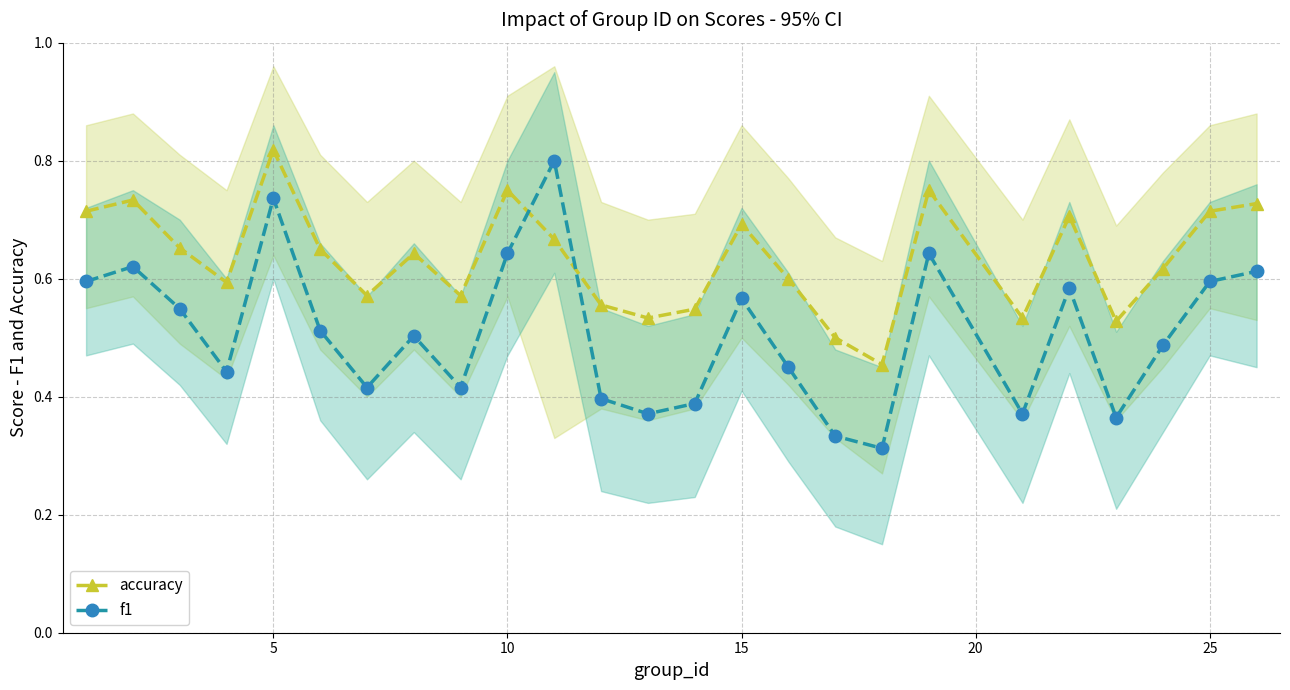

Is it true that accuracy equals 0.2 at 10?

False